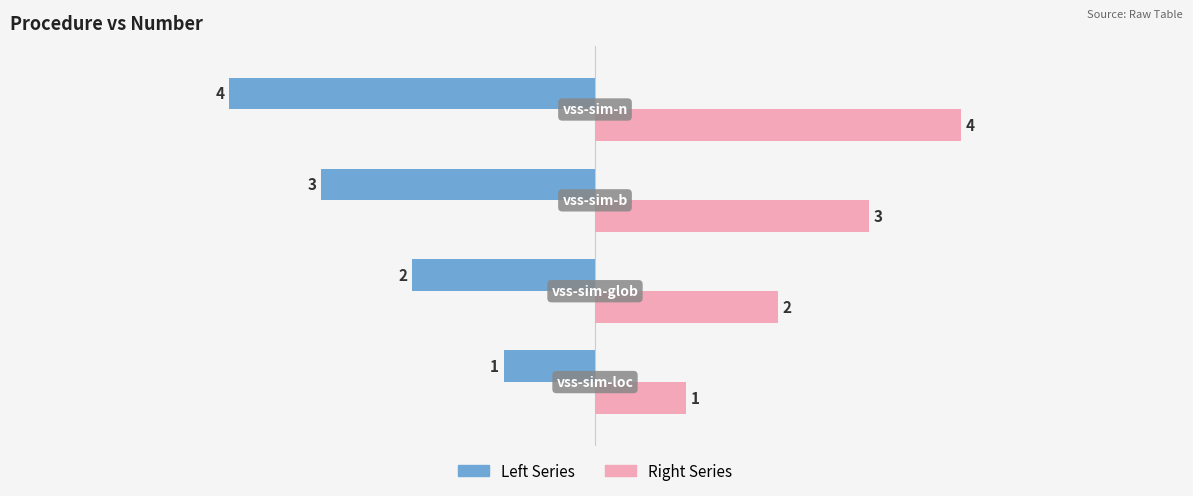

What is the maximum value shown in the chart?

4